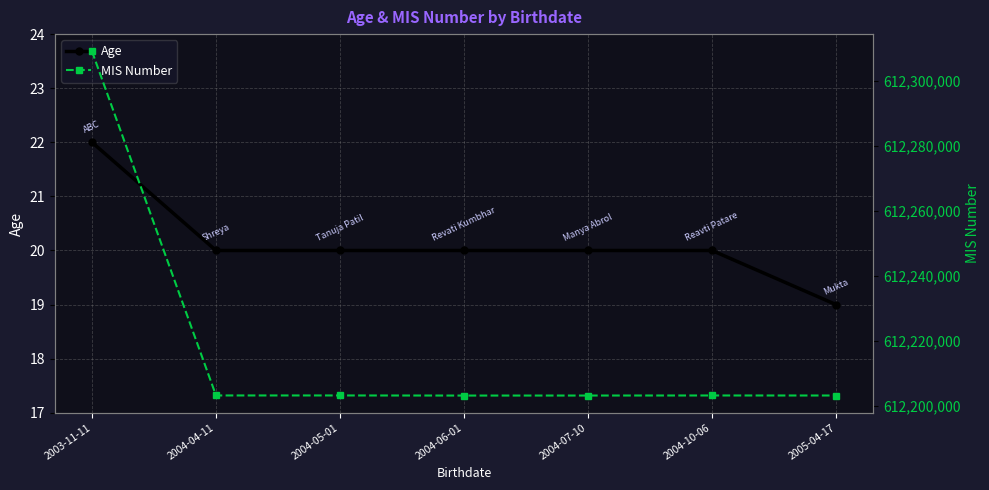

What are all the series names shown in the legend?

Age, MIS Number